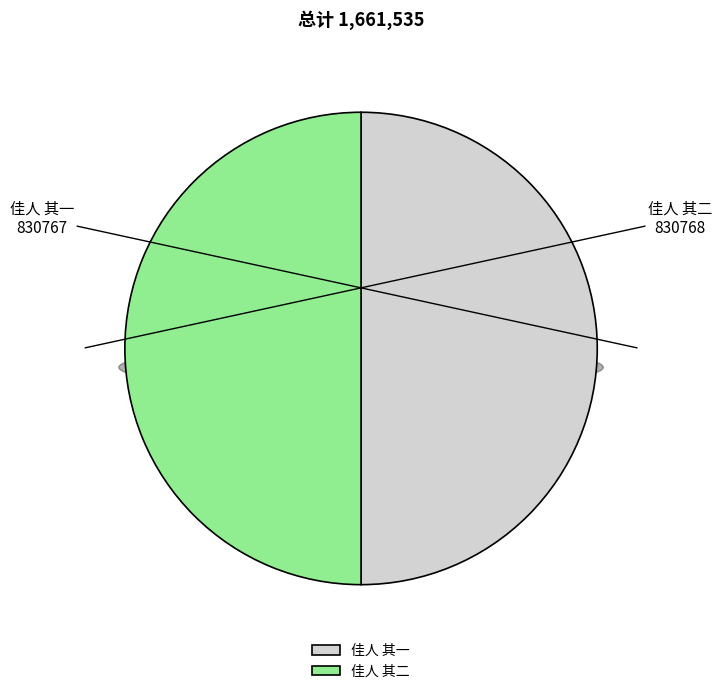

True or false: 佳人 其一 accounts for 57% of the total.

False